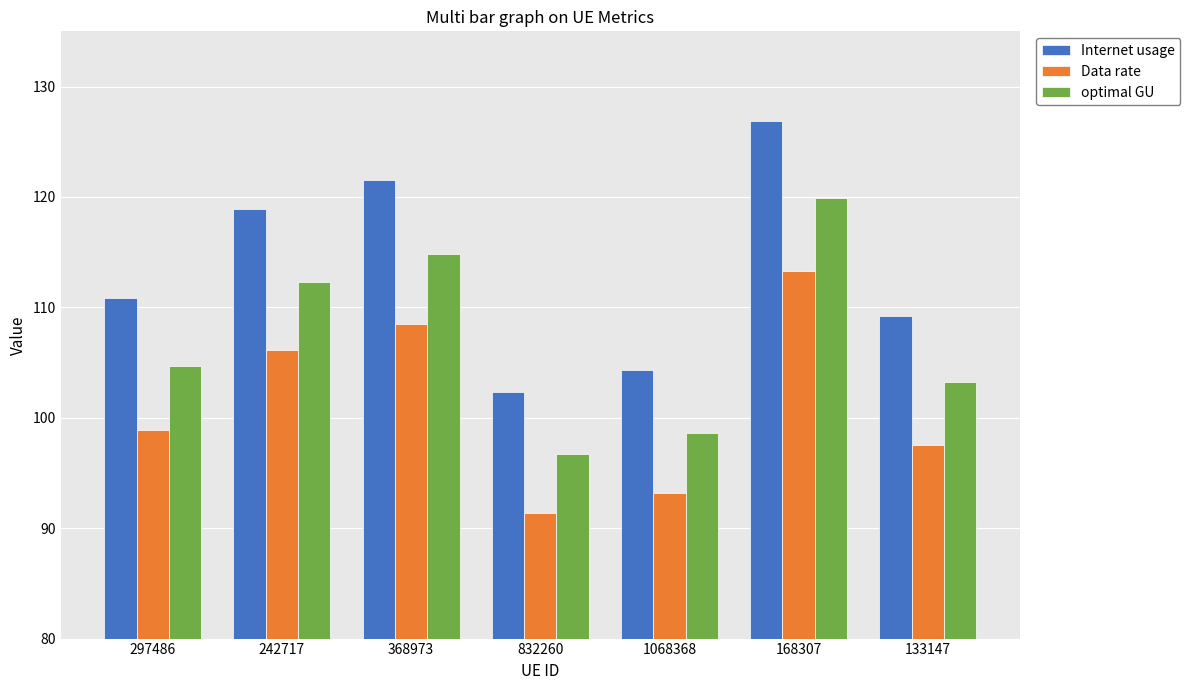

Reading left to right, extract all data points from this chart.

Internet usage: 110.8	118.9	121.5	102.4	104.3	126.9	109.2
Data rate: 98.9	106.1	108.5	91.4	93.2	113.3	97.5
optimal GU: 104.7	112.3	114.8	96.7	98.6	119.9	103.2